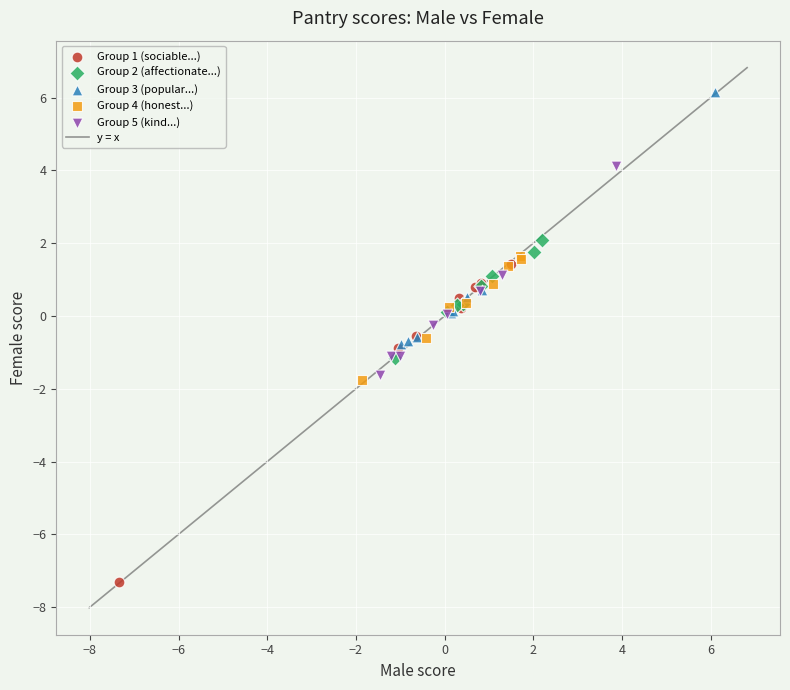

Which series has the largest Y range (max minus min)?

Group 1 (sociable...)